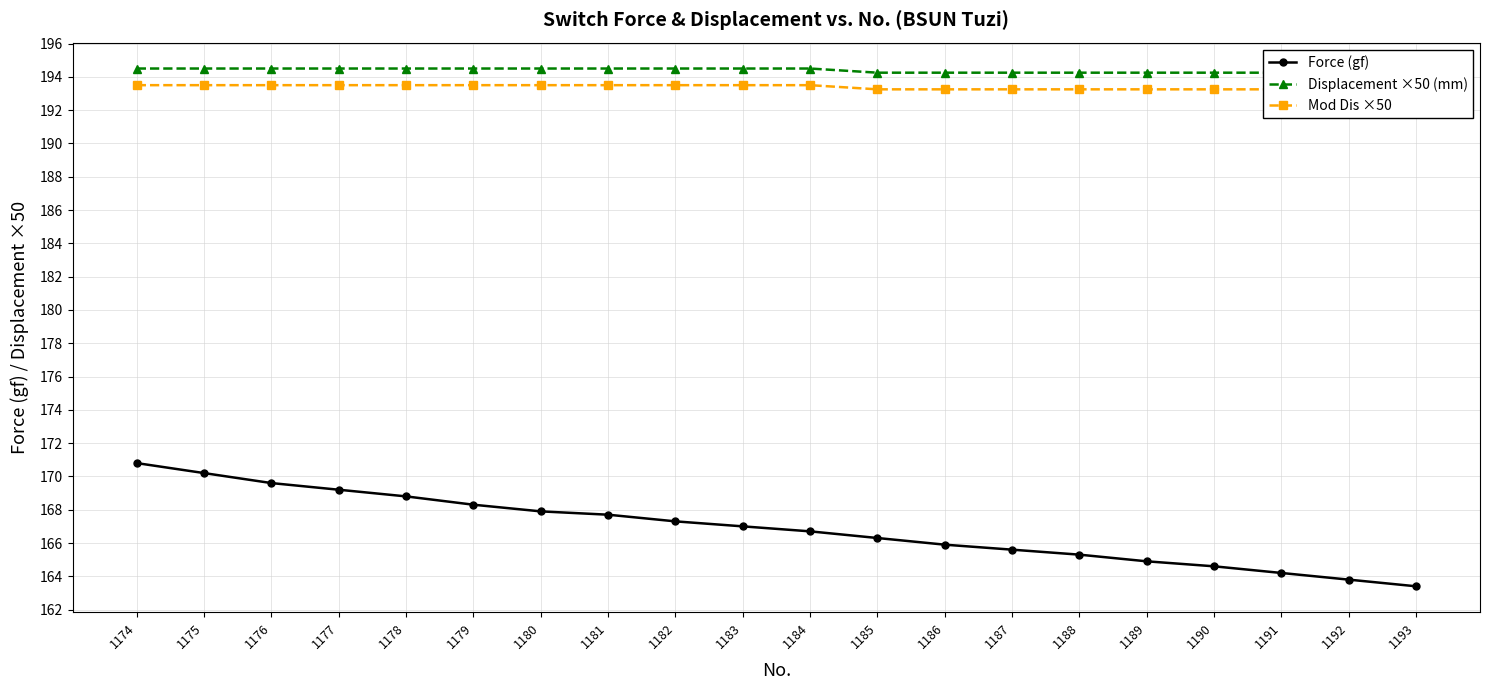

How many lines are shown in the chart?

3